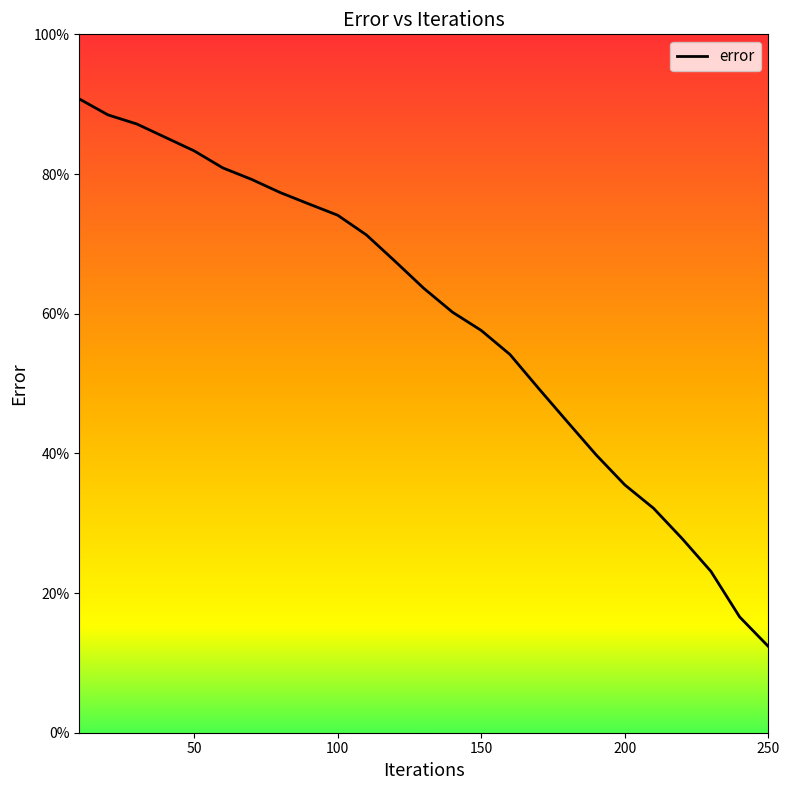

What is the greatest value displayed?

90.8